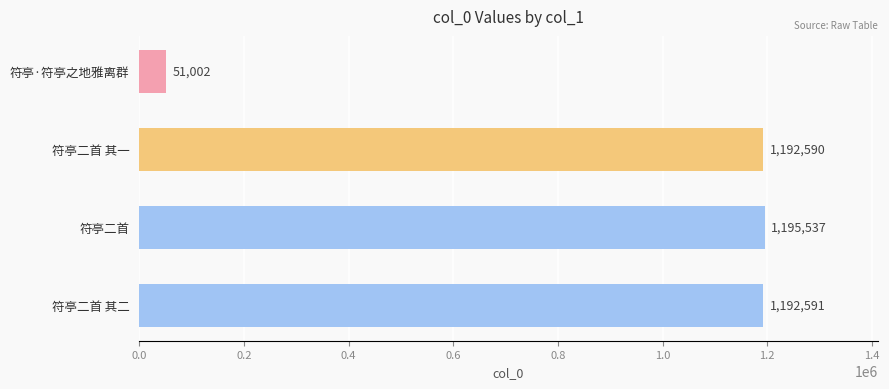

What is the sum of all values?

3631720